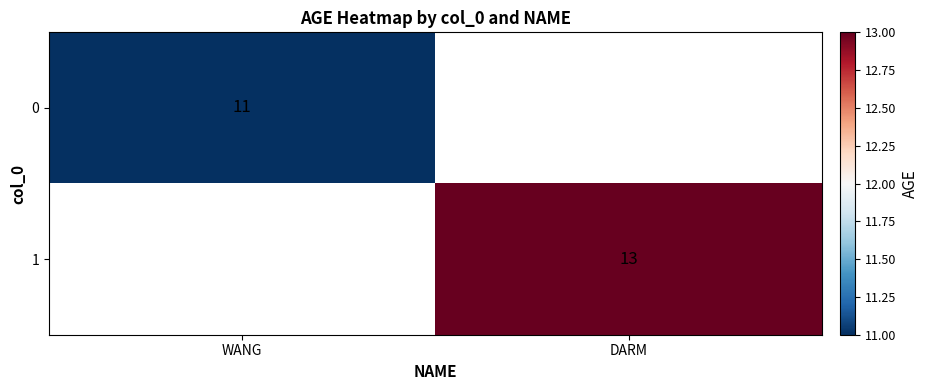

The 0 series shows 11 at WANG. True or false?

True